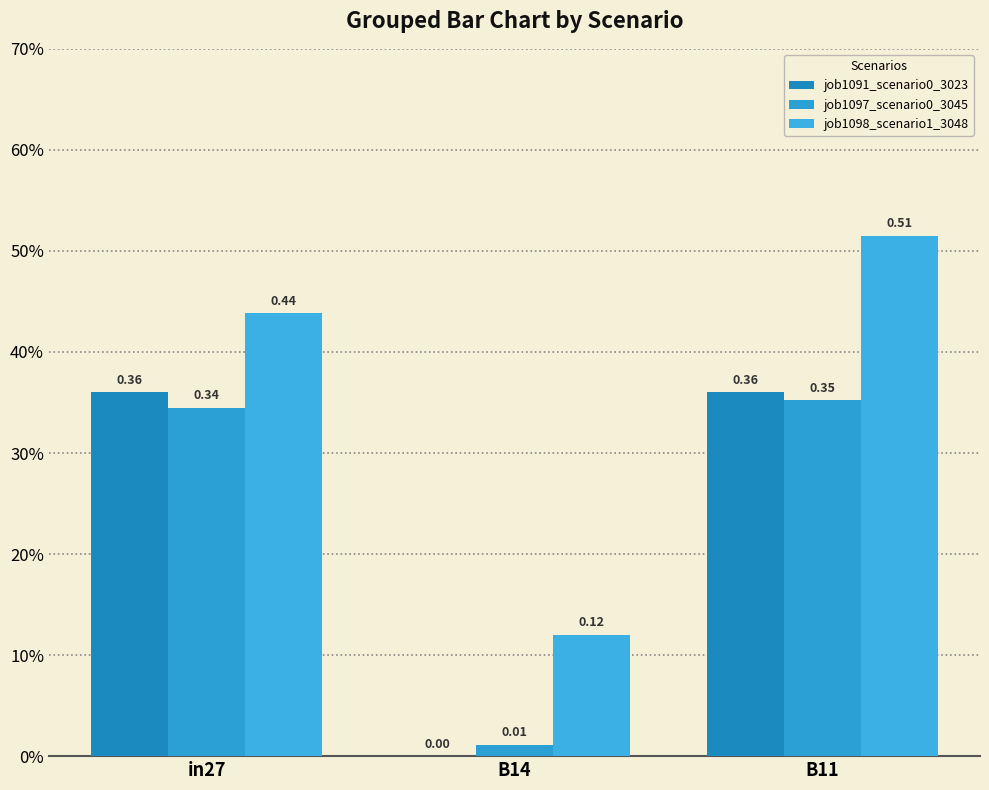

Does the chart contain stacked bars?

No